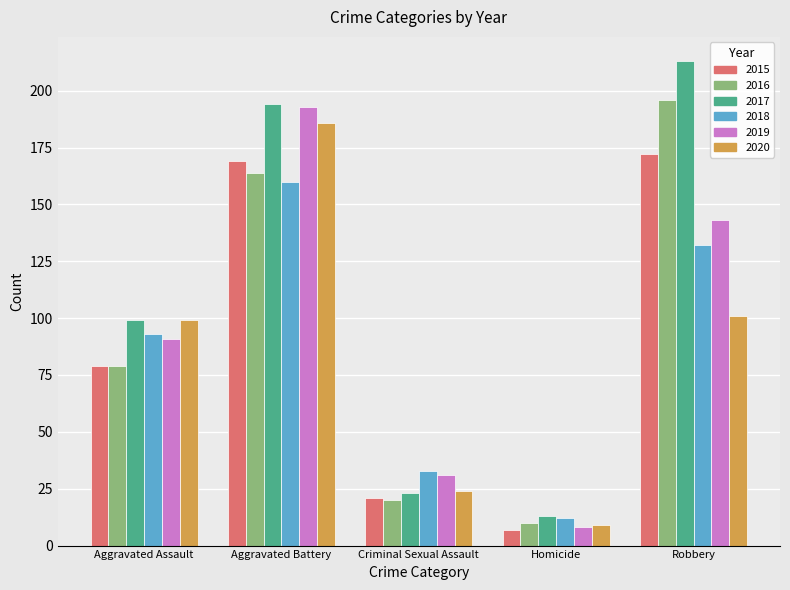

How many values in the 2016 series are below 79?

2